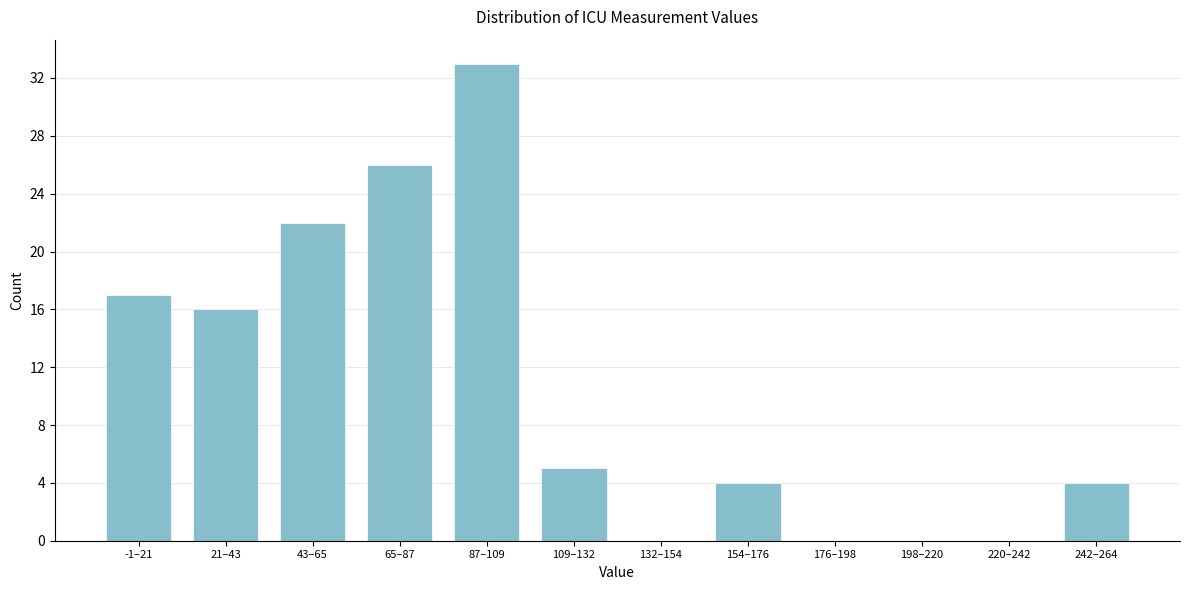

Reading right to left, extract all data points from this chart.

242–264=4	220–242=0	198–220=0	176–198=0	154–176=4	132–154=0	109–132=5	87–109=33	65–87=26	43–65=22	21–43=16	-1–21=17